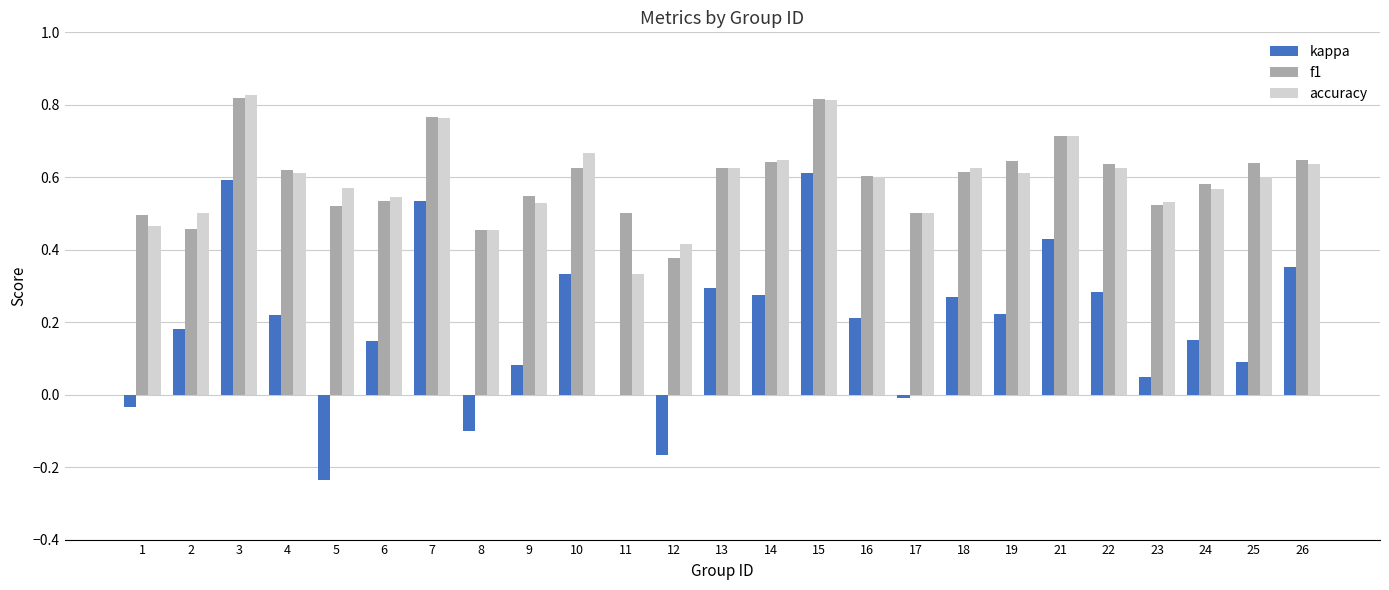

Count the number of categories in the chart.

25